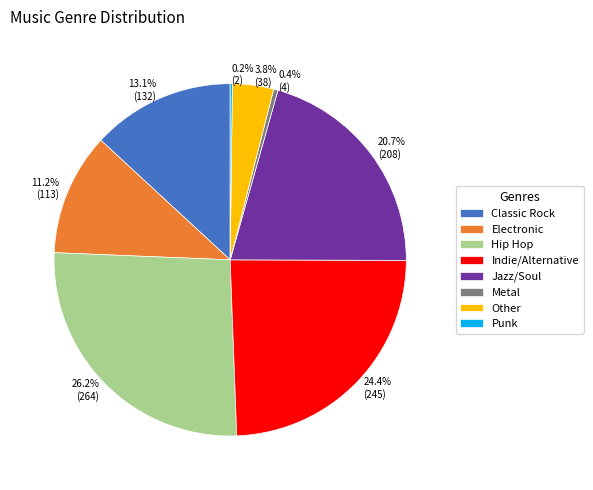

What percentage is the Electronic slice, to the nearest percent?

11%